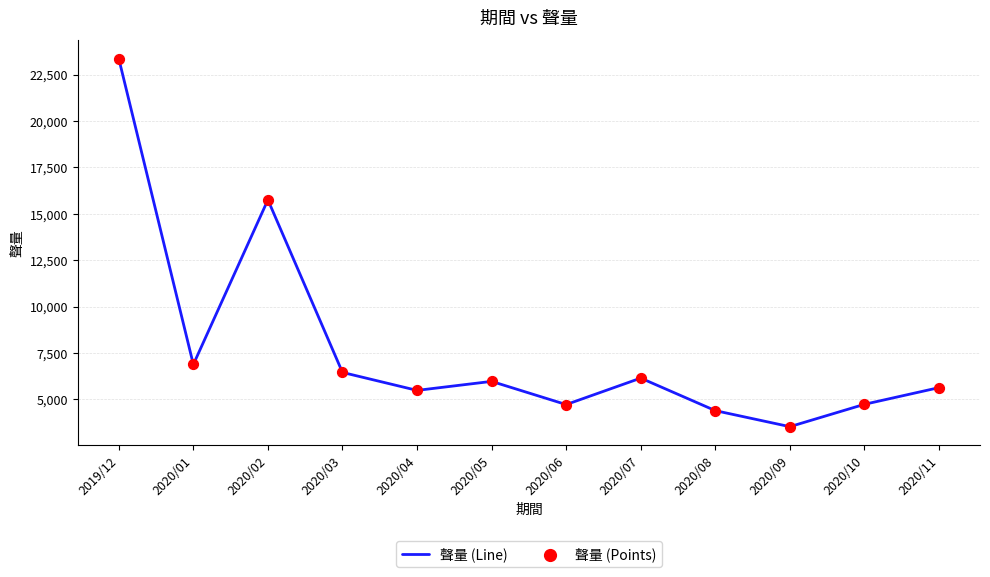

Between 2020/04 and 2020/07, which is larger?

2020/07